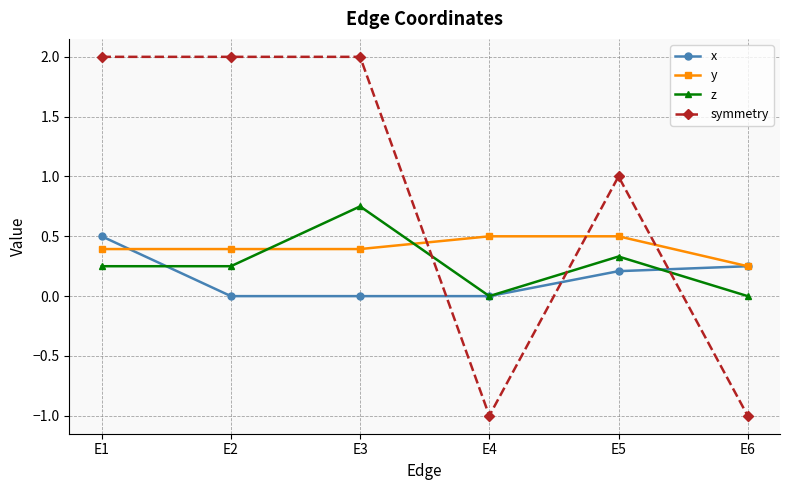

What is the sum of all x values?

1.0